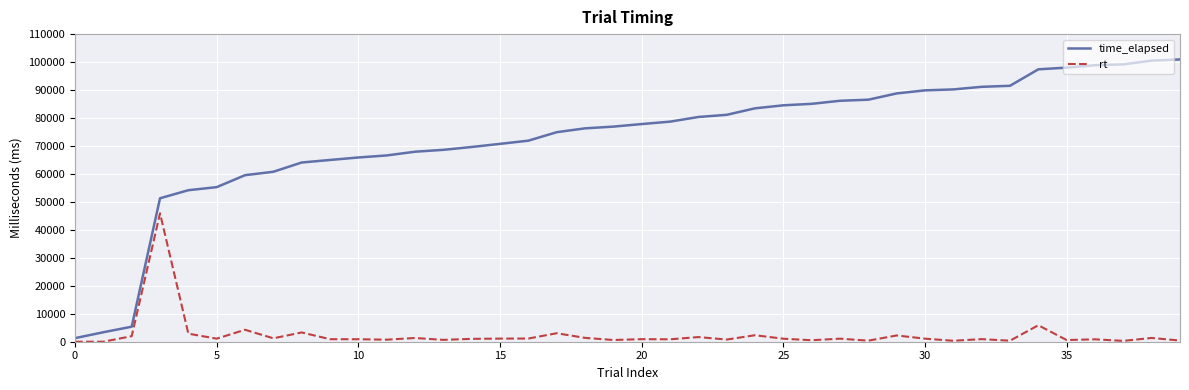

What is the sum of all rt values?

97514